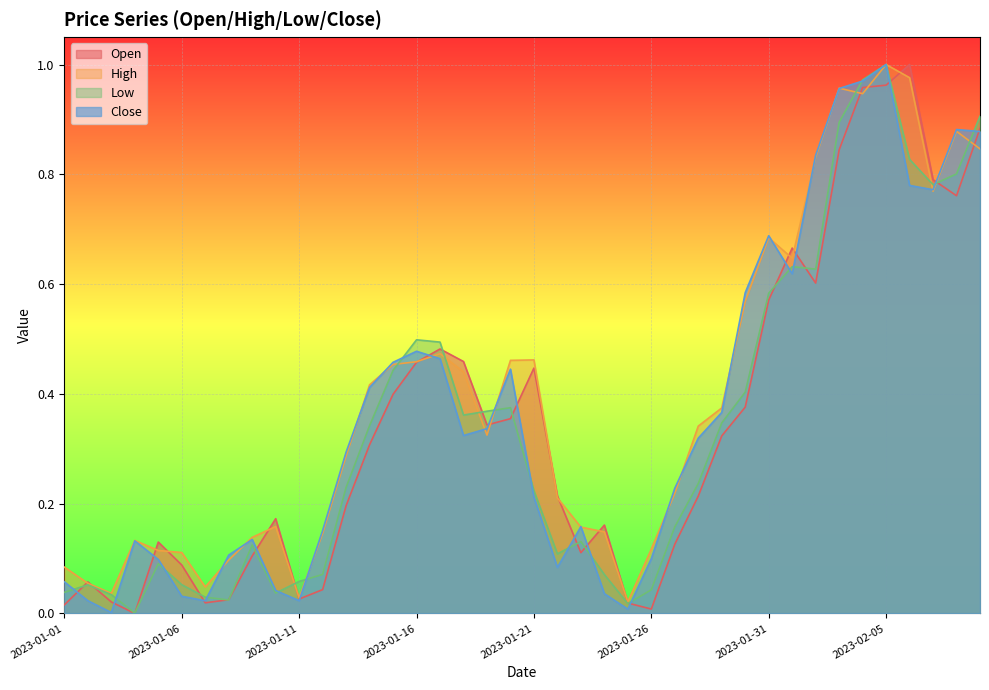

Where do Low and Close first cross each other?

2023-01-01 and 2023-01-02